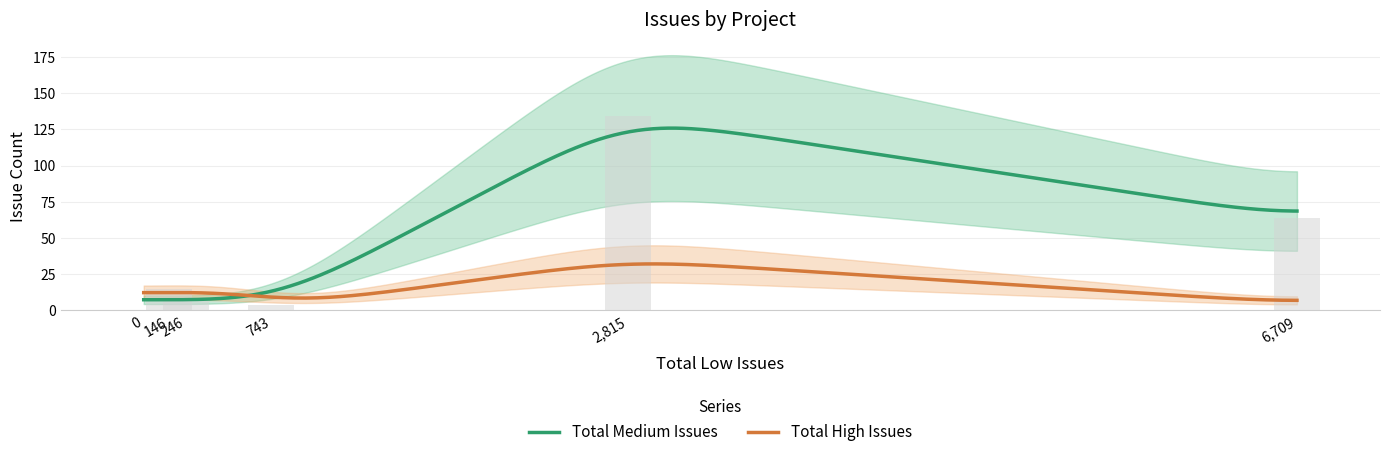

Count the number of data series in this chart.

2